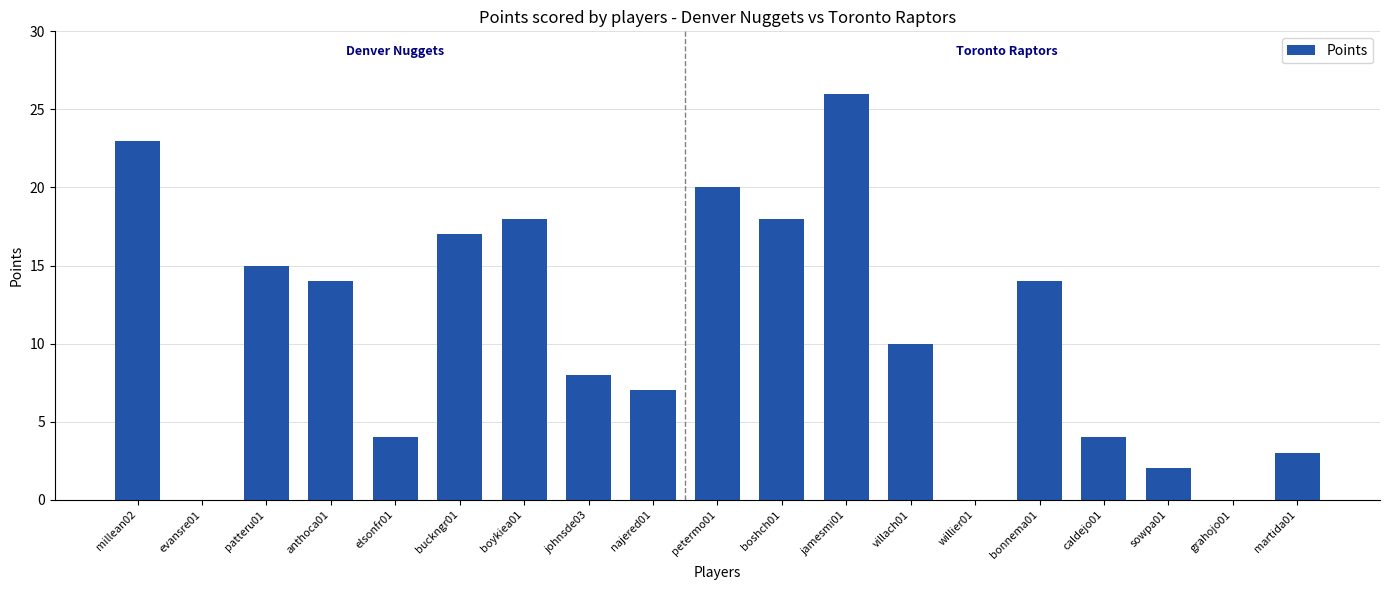

What is the sum of all values?

203